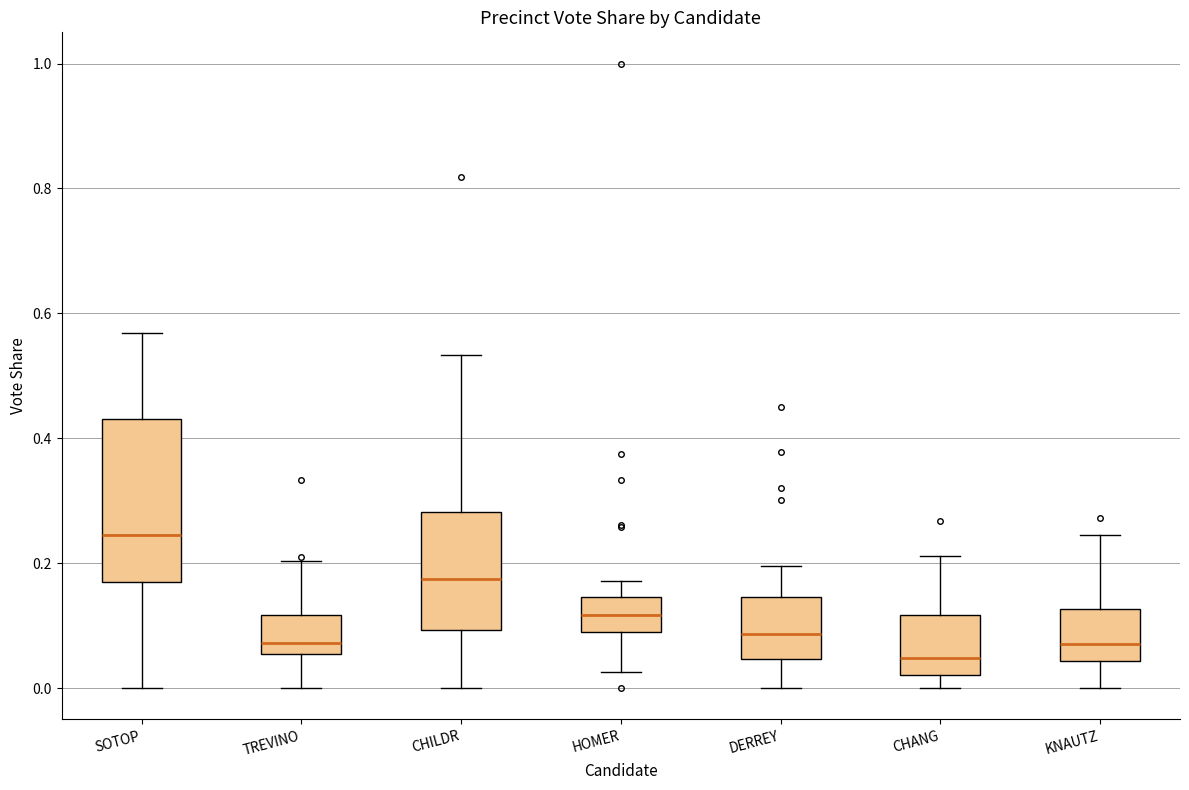

Which box is the tallest, from its lower edge to its upper edge?

SOTOP